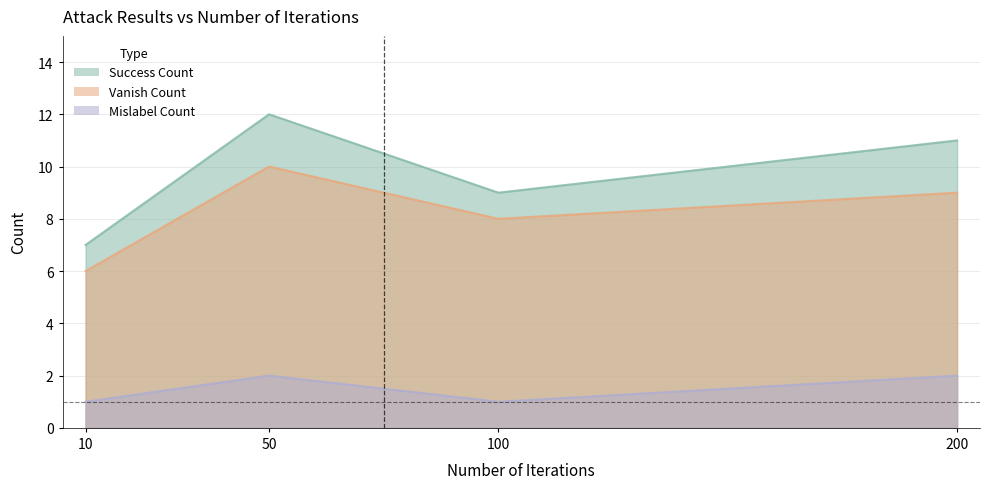

At 100, list the series in order from smallest to largest.

mislabel_count, vanish_count, success_count